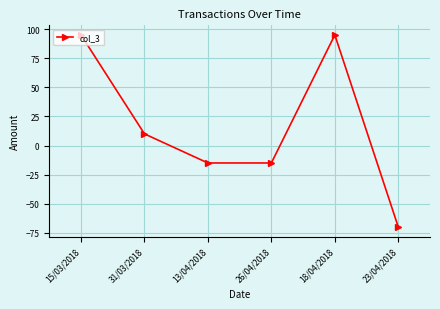

Reading left to right, what are all the values shown in this chart?

15/03/2018=95	31/03/2018=10	13/04/2018=-15	26/04/2018=-15	18/04/2018=95	23/04/2018=-70